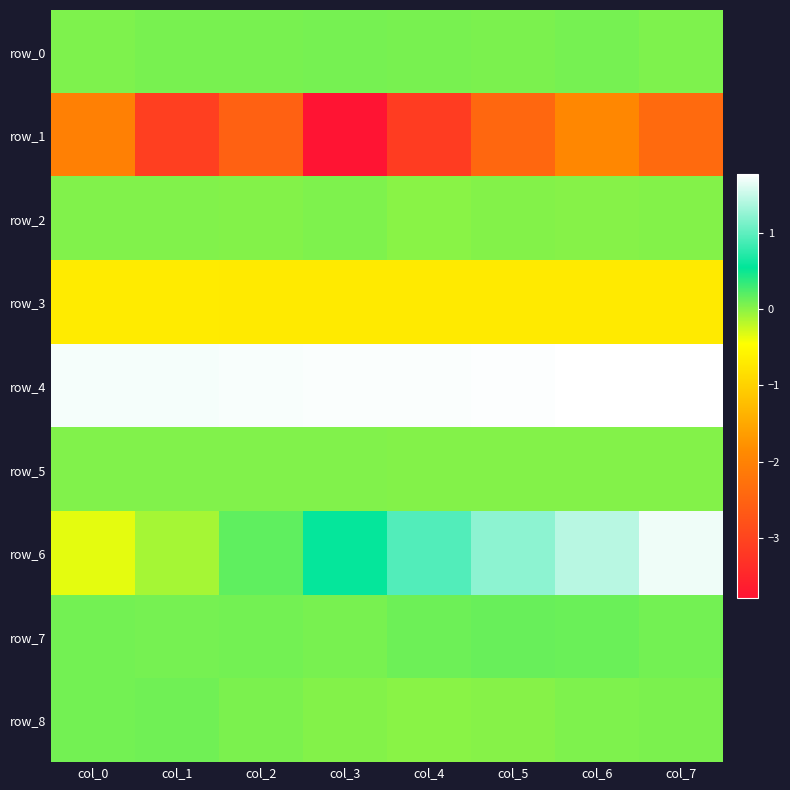

Reading right to left, list all the values displayed in this chart.

row_0: 0.0	0.1	0.1	0.1	0.1	0.1	0.1	0.1
row_1: -2.4	-1.9	-2.4	-3.1	-3.8	-2.5	-3.1	-2.0
row_2: 0.0	0.0	0.0	0.0	0.0	0.0	0.0	0.0
row_3: -0.7	-0.7	-0.7	-0.7	-0.7	-0.7	-0.7	-0.7
row_4: 1.8	1.8	1.8	1.7	1.7	1.7	1.7	1.7
row_5: 0.0	0.0	0.0	0.0	0.0	0.0	0.0	0.0
row_6: 1.7	1.4	1.2	0.9	0.6	0.2	-0.1	-0.4
row_7: 0.1	0.1	0.1	0.1	0.1	0.1	0.1	0.1
row_8: 0.1	0.1	0.0	0.0	0.0	0.1	0.1	0.1